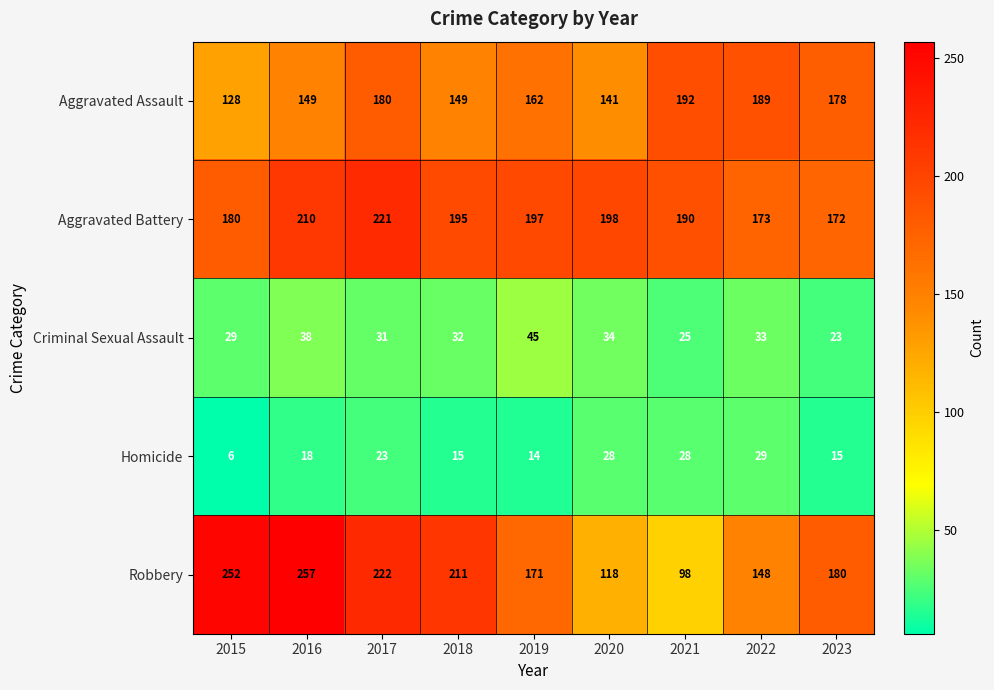

What is the maximum value shown in the chart?

257